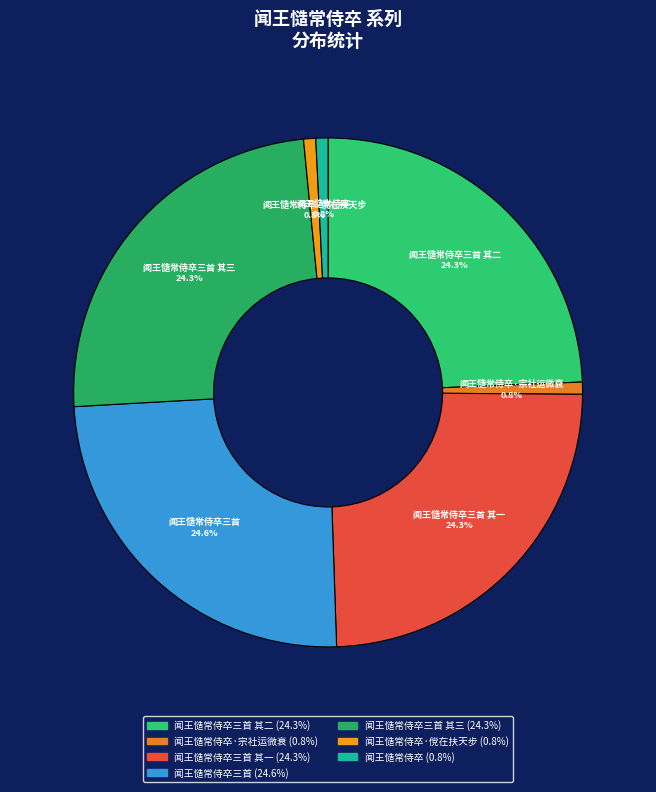

Between 闻王慥常侍卒三首 其二 and 闻王慥常侍卒·宗社运微衰, which is larger?

闻王慥常侍卒三首 其二